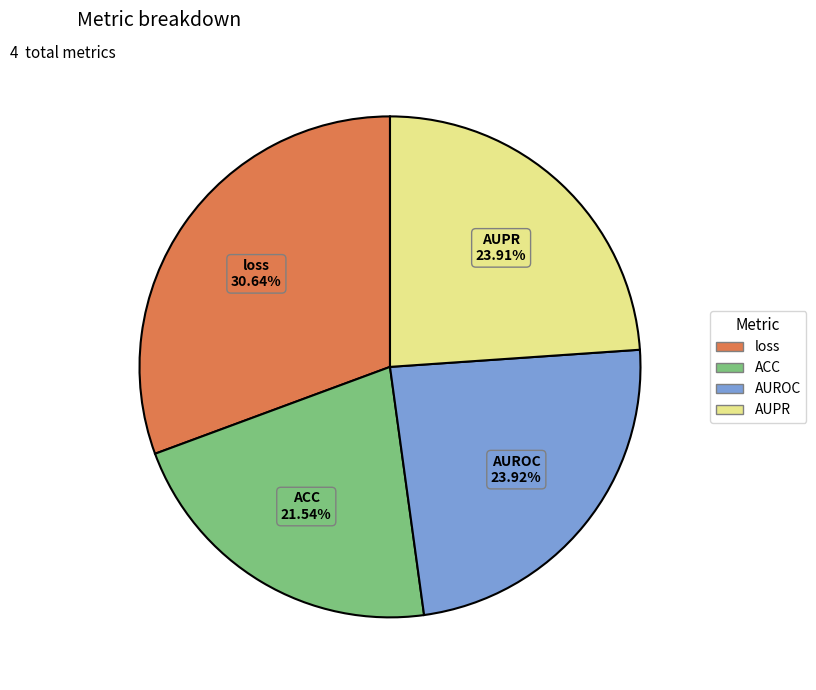

Count the number of slices in the pie.

4